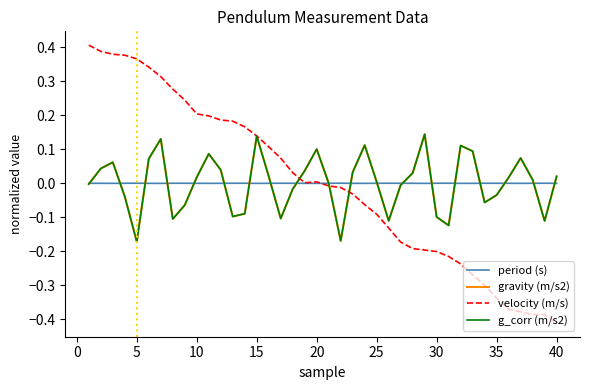

Does the chart have visible grid lines?

No